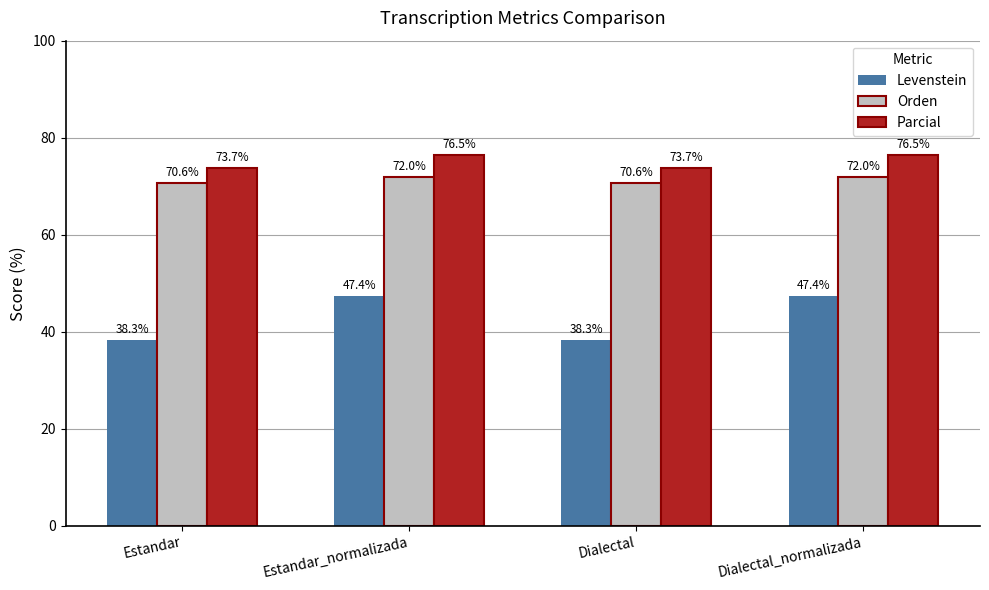

What is the sum of the Levenstein values at Estandar and Estandar_normalizada?

85.7